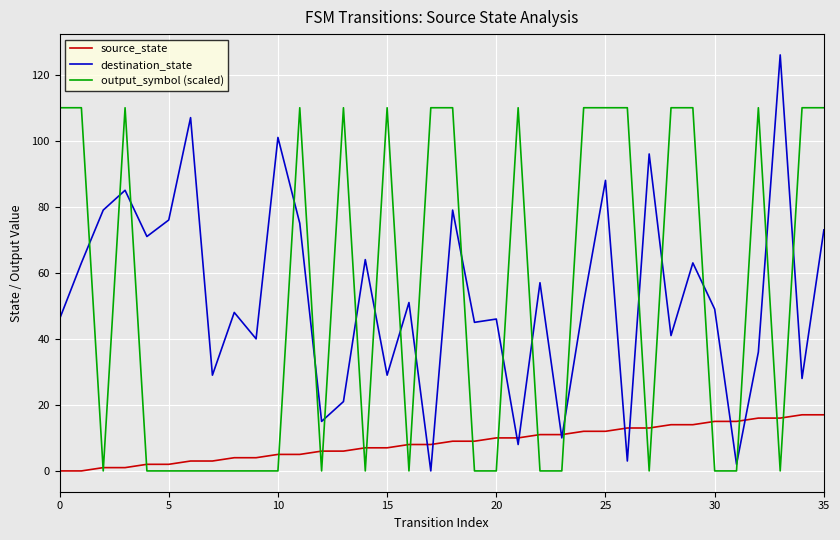

Which series has the widest spread of values?

destination_state